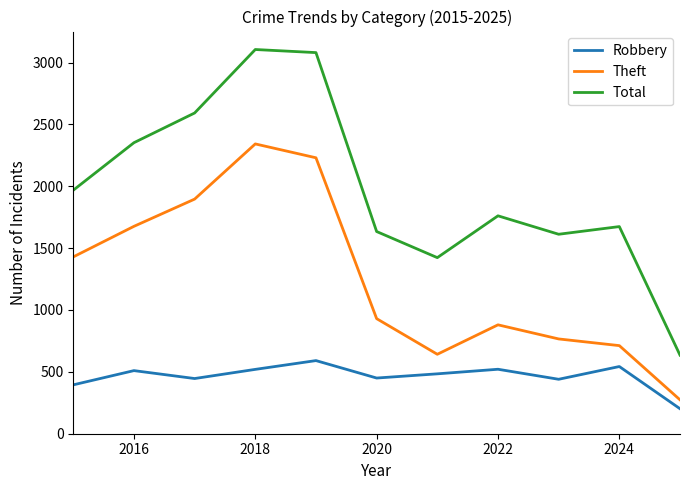

True or false: Theft and Robbery cross at least once.

False